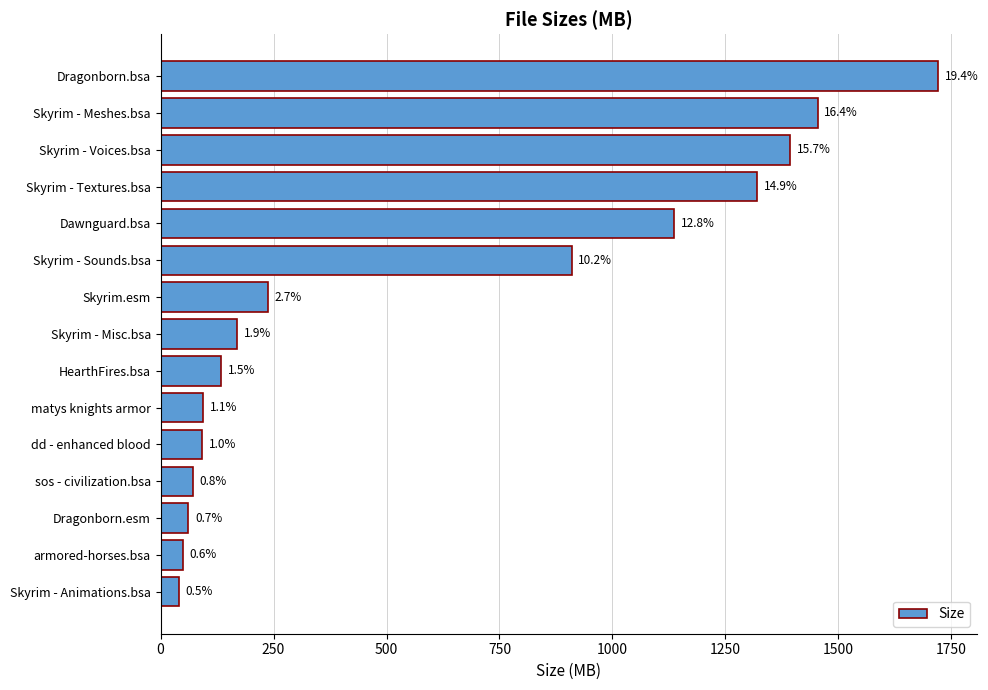

What is the average value?

592.2